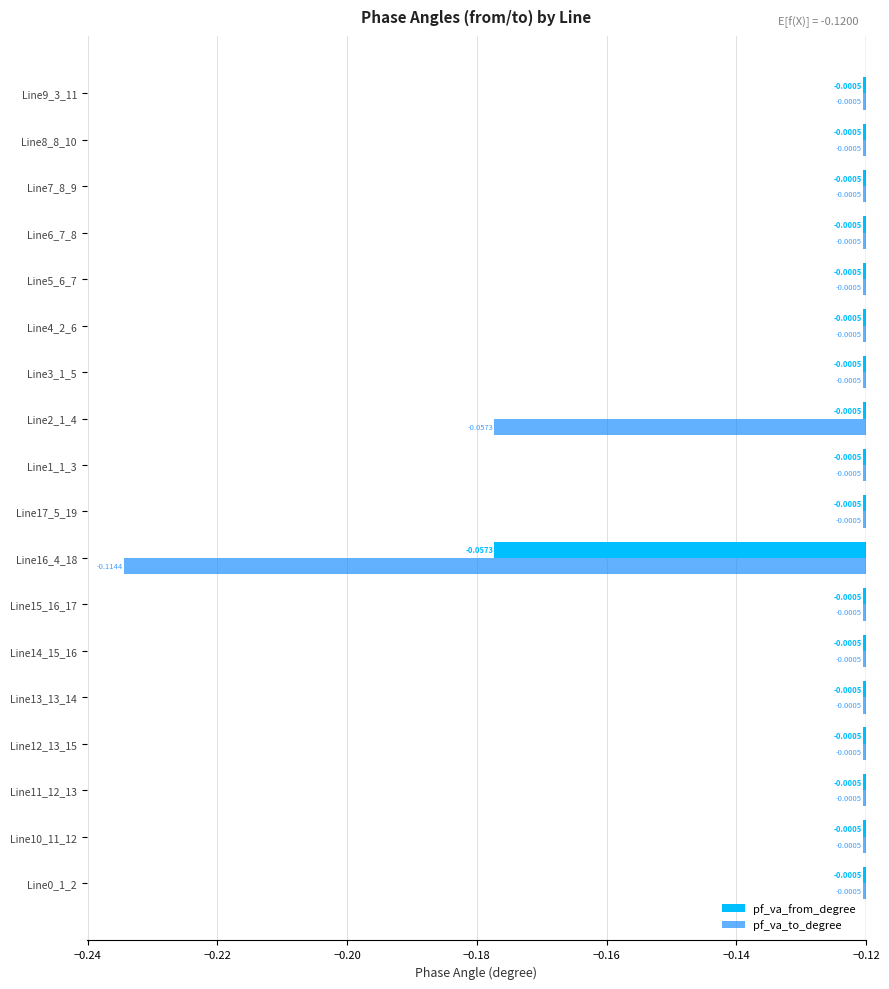

Reading right to left, extract all data points from this chart.

pf_va_from_degree: -0.0	-0.0	-0.0	-0.0	-0.0	-0.0	-0.0	-0.0	-0.0	-0.0	-0.1	-0.0	-0.0	-0.0	-0.0	-0.0	-0.0	-0.0
pf_va_to_degree: -0.0	-0.0	-0.0	-0.0	-0.0	-0.0	-0.0	-0.1	-0.0	-0.0	-0.1	-0.0	-0.0	-0.0	-0.0	-0.0	-0.0	-0.0